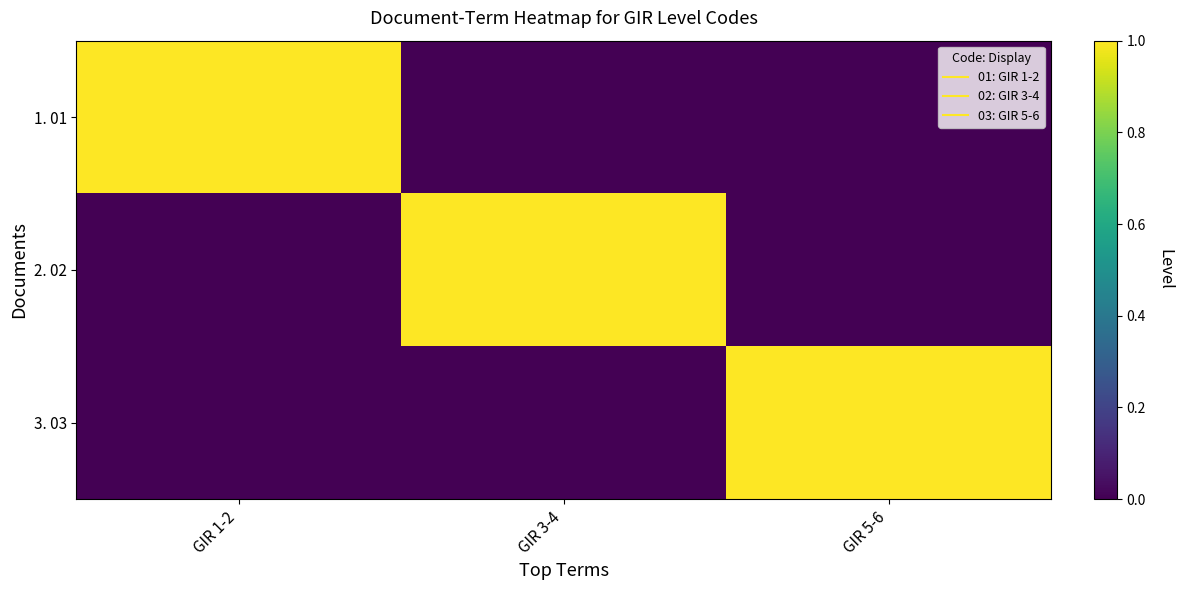

What is the spread (max minus min) of values at GIR 1-2?

1